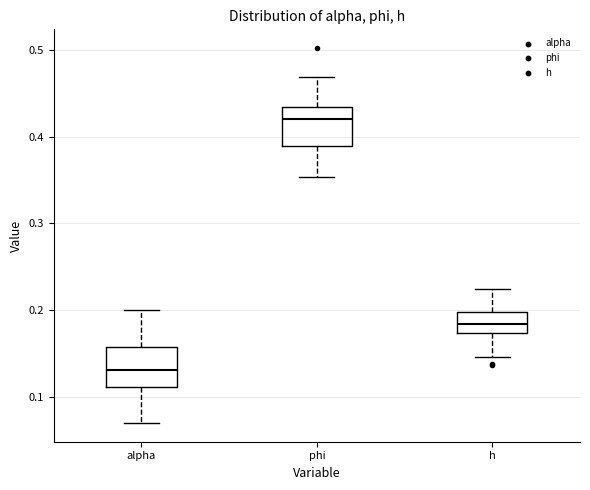

Which box has the lowest median line?

alpha